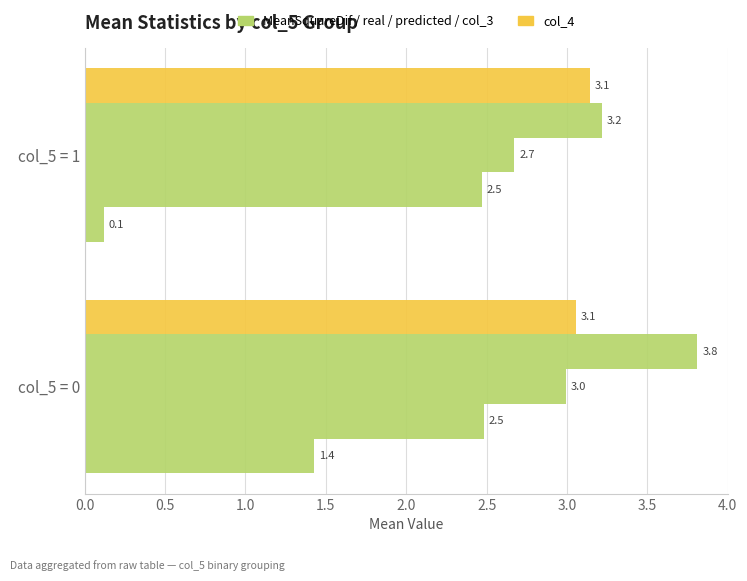

How many distinct data groups are displayed?

5